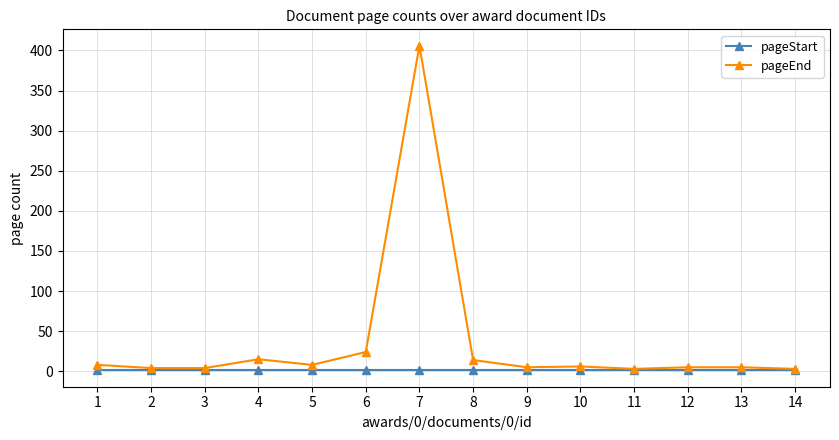

At which category is the sum across all series the highest?

7